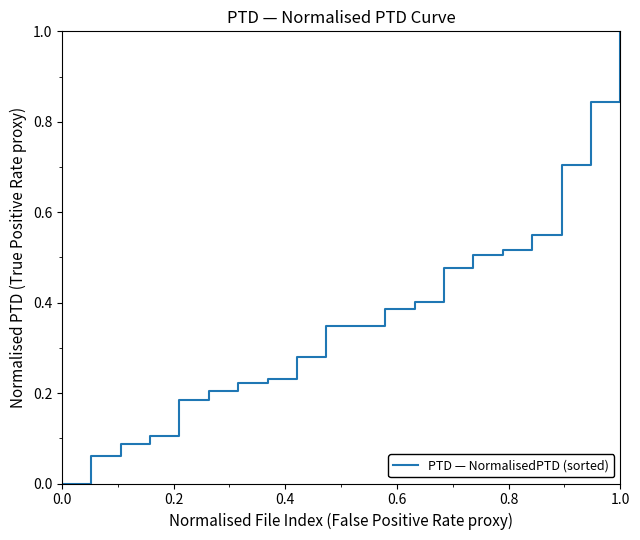

Which label corresponds to the largest value in the chart?

1.0